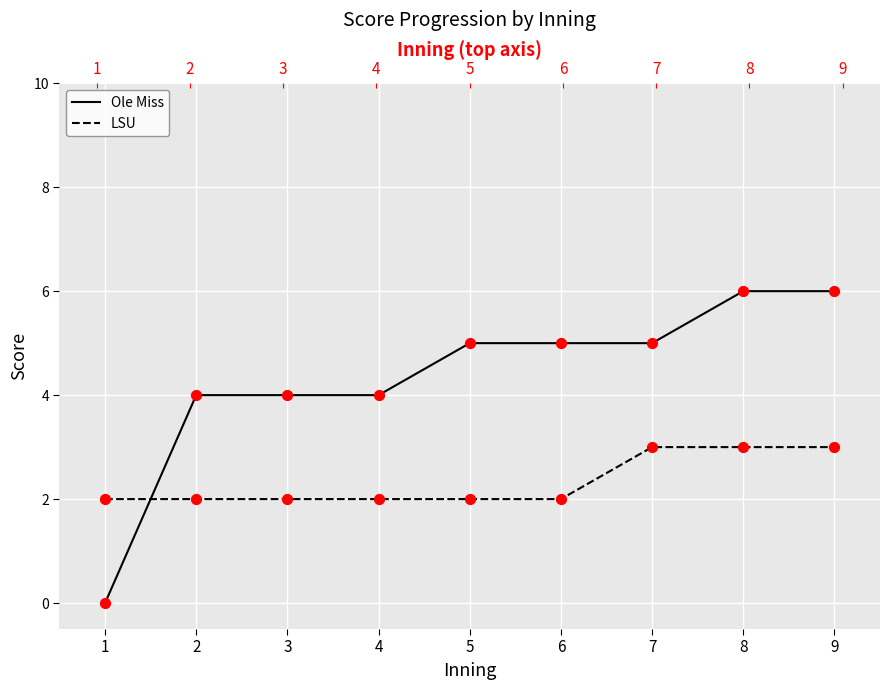

Which series reaches the minimum Y coordinate?

Ole Miss